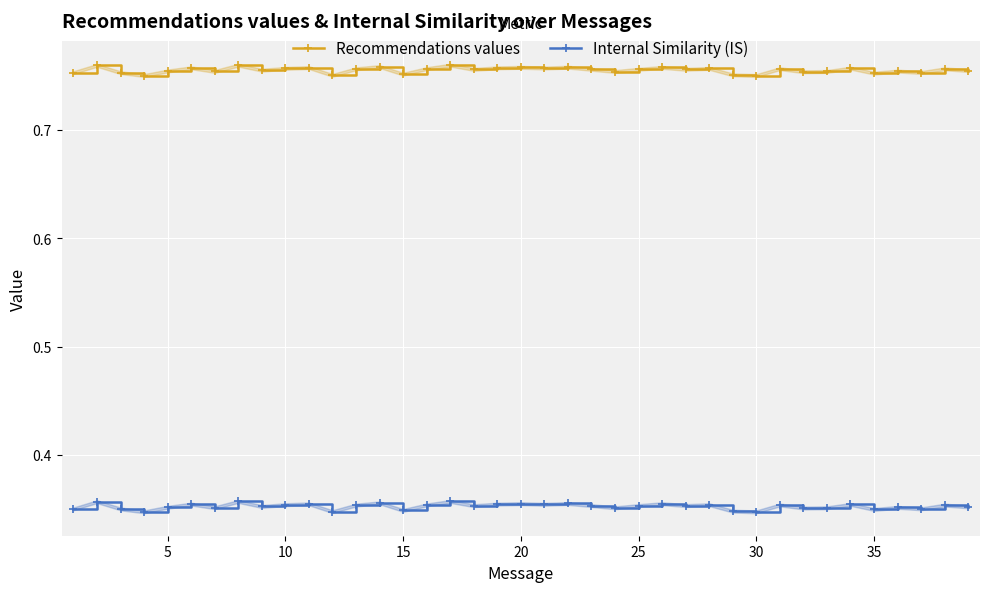

In Recommendations values, how many points are lower than both neighbors (excluding endpoints)?

13